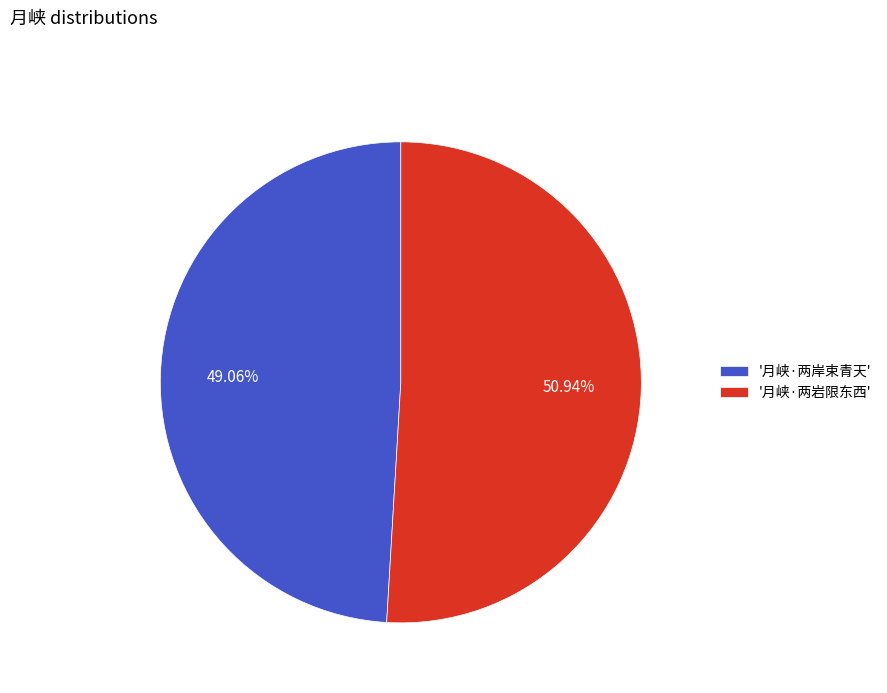

What is the ratio of the value at '月峡·两岩限东西' to the value at '月峡·两岸束青天'?

1.0